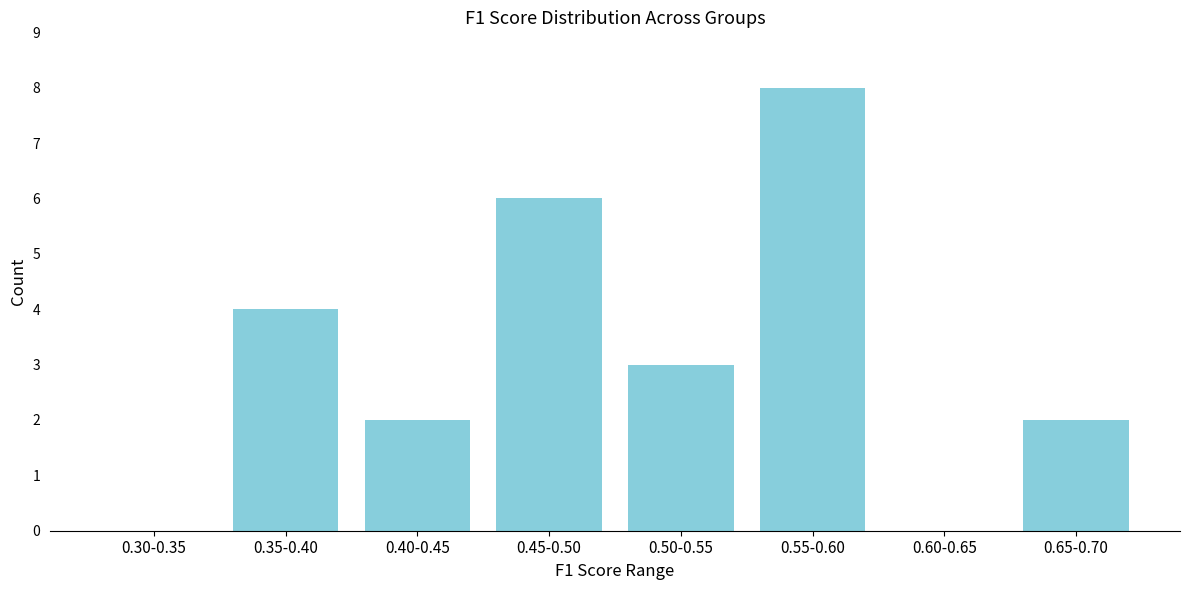

Reading left to right, list all the values displayed in this chart.

0.30-0.35=0	0.35-0.40=4	0.40-0.45=2	0.45-0.50=6	0.50-0.55=3	0.55-0.60=8	0.60-0.65=0	0.65-0.70=2